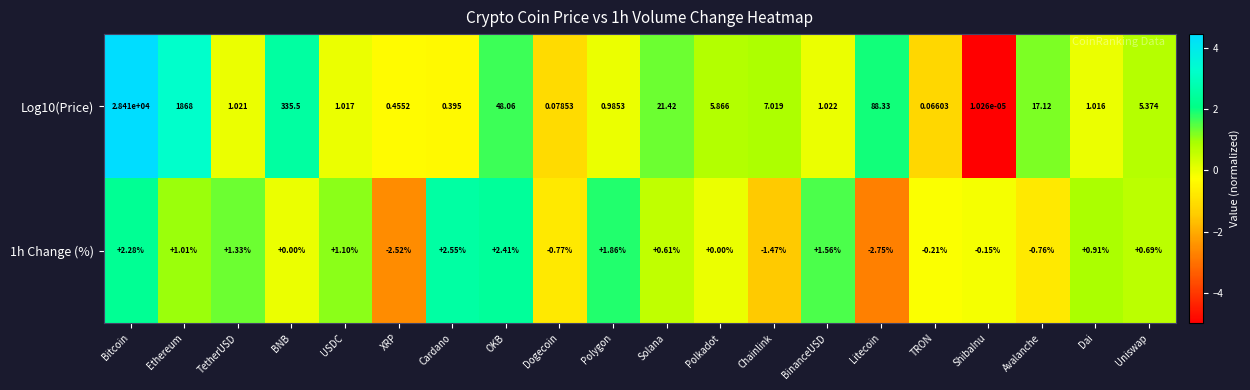

At which category is the sum across all series the highest?

Bitcoin